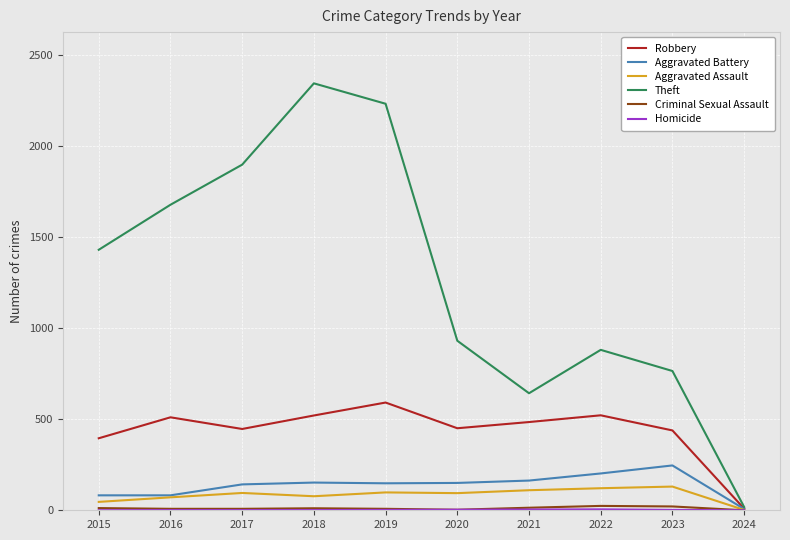

Which series has the largest total across all categories?

Theft